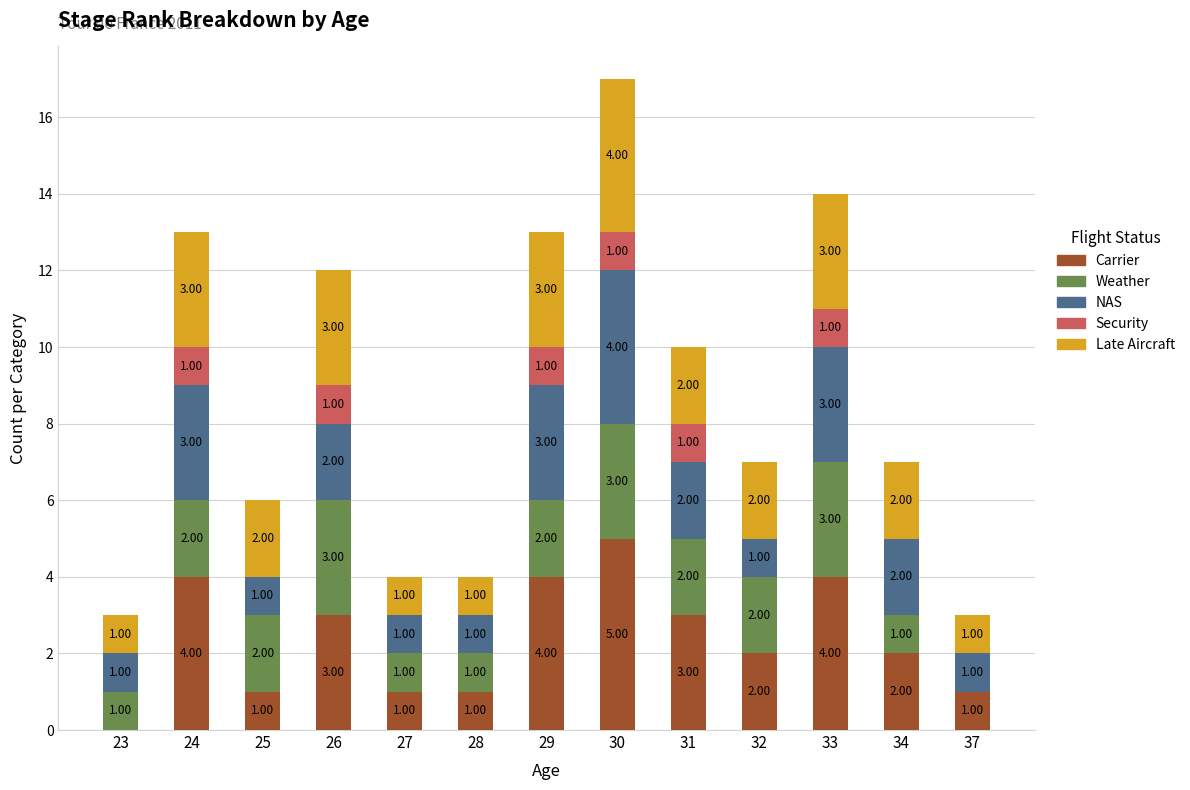

At which category is the sum across all series the highest?

30